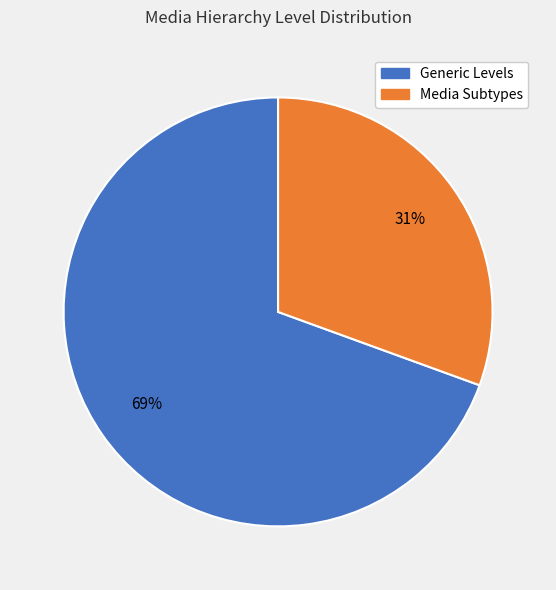

How many slices are in this pie chart?

2